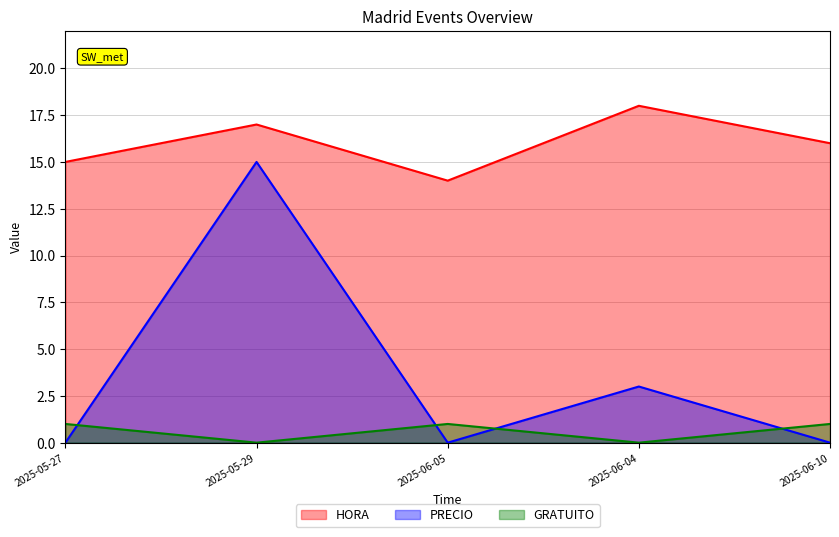

Count the number of categories in the chart.

5